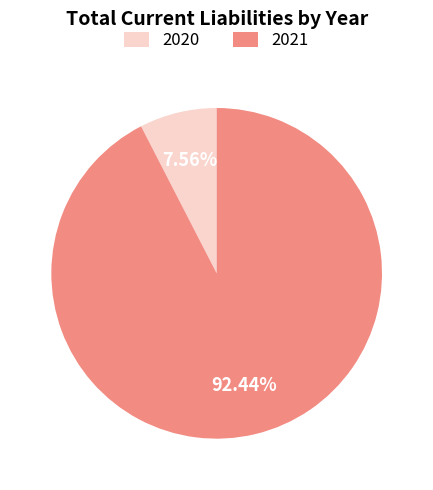

To the nearest percent, what portion does 2021 represent?

92%